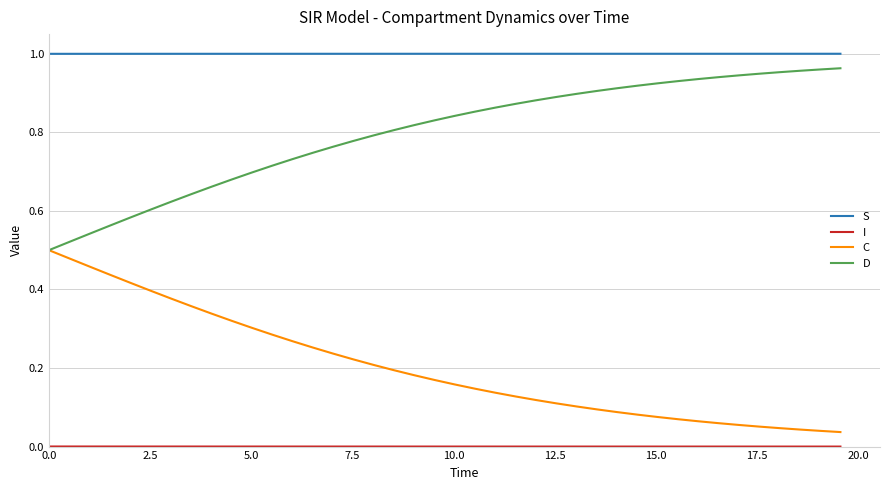

True or false: D and S cross at least once.

False